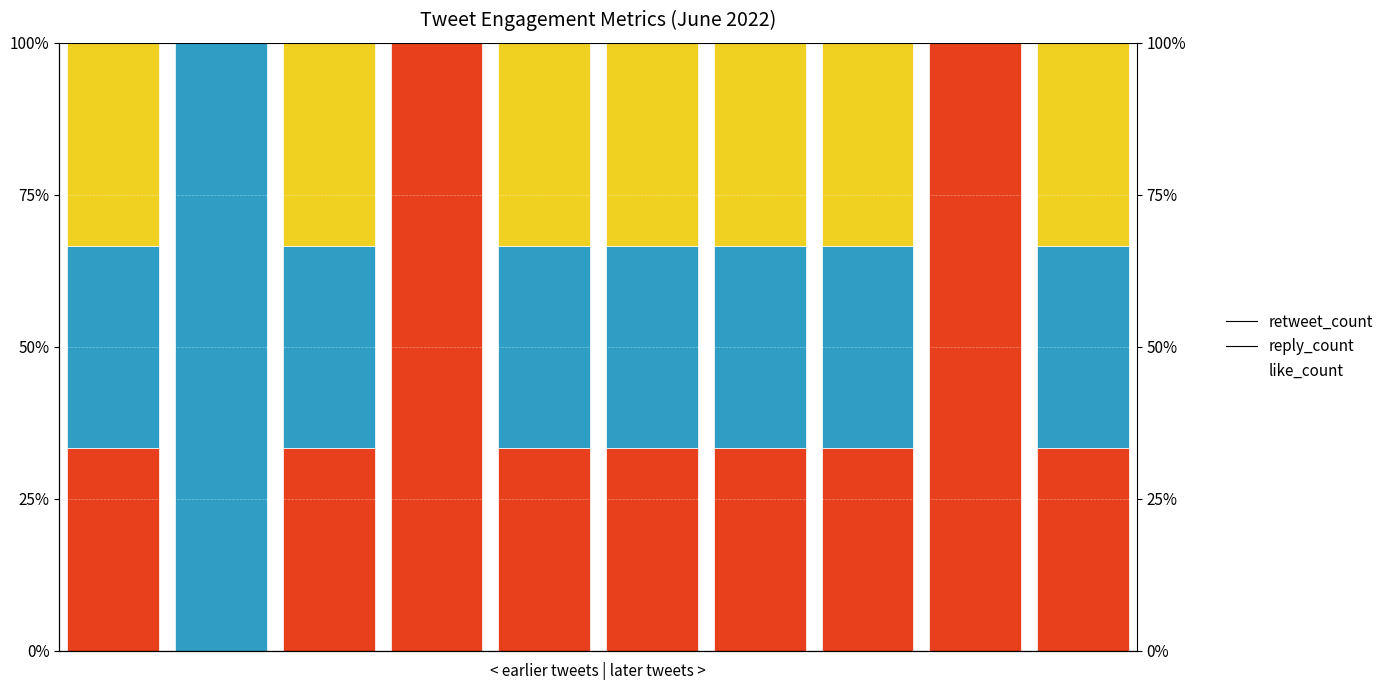

What is the spread (max minus min) of values at 8?

100.0